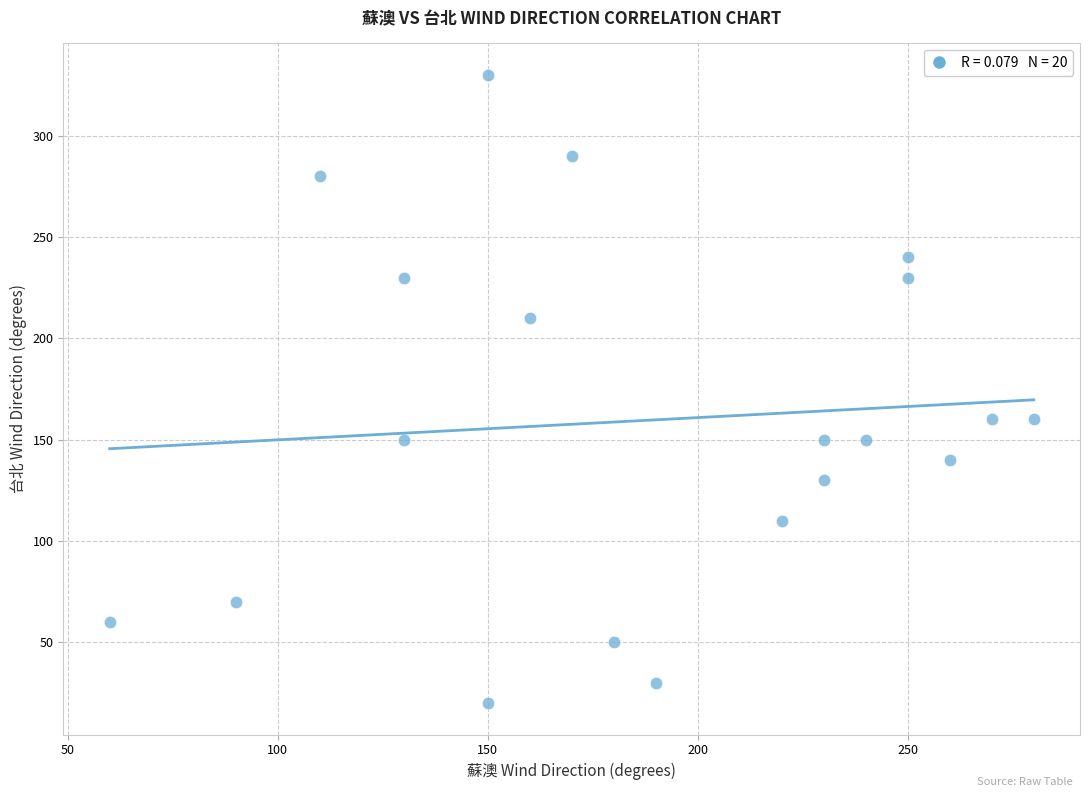

What is the range of X values (max minus min)?

220